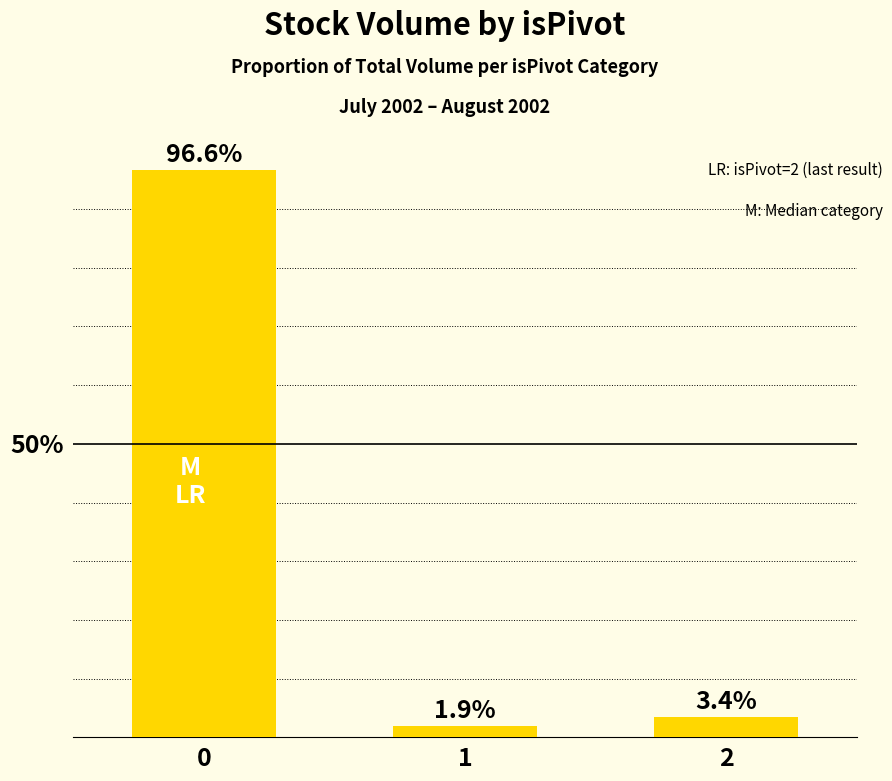

Where is the data nearest to the value 49?

2